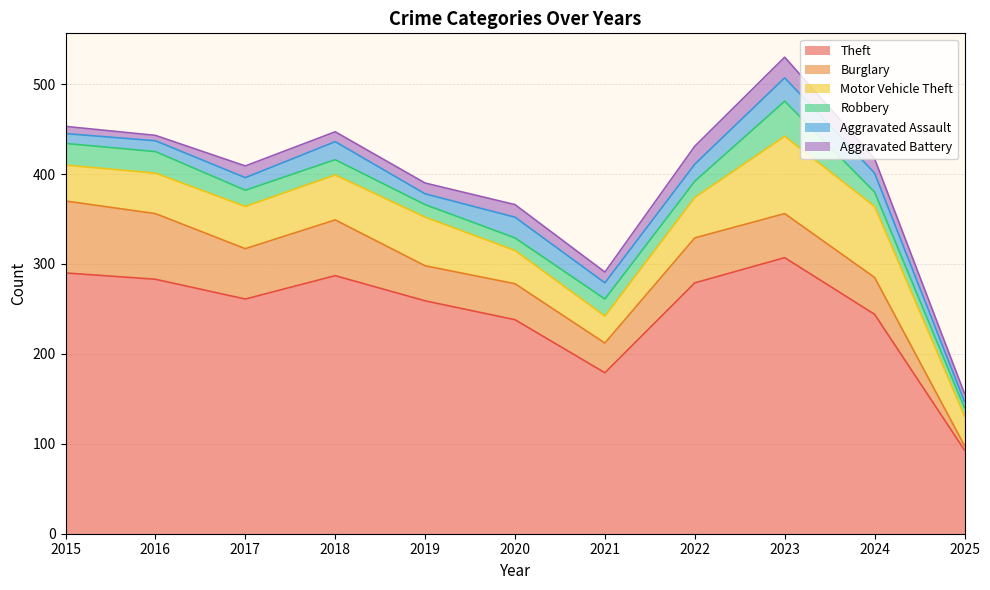

The value of Aggravated Battery at 2021 is 12. True or false?

True